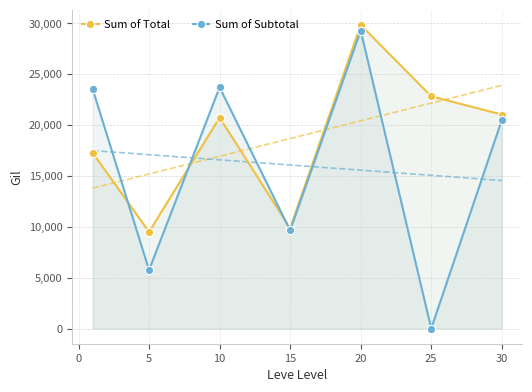

The value of Sum of Total at 15 is 9860. True or false?

True